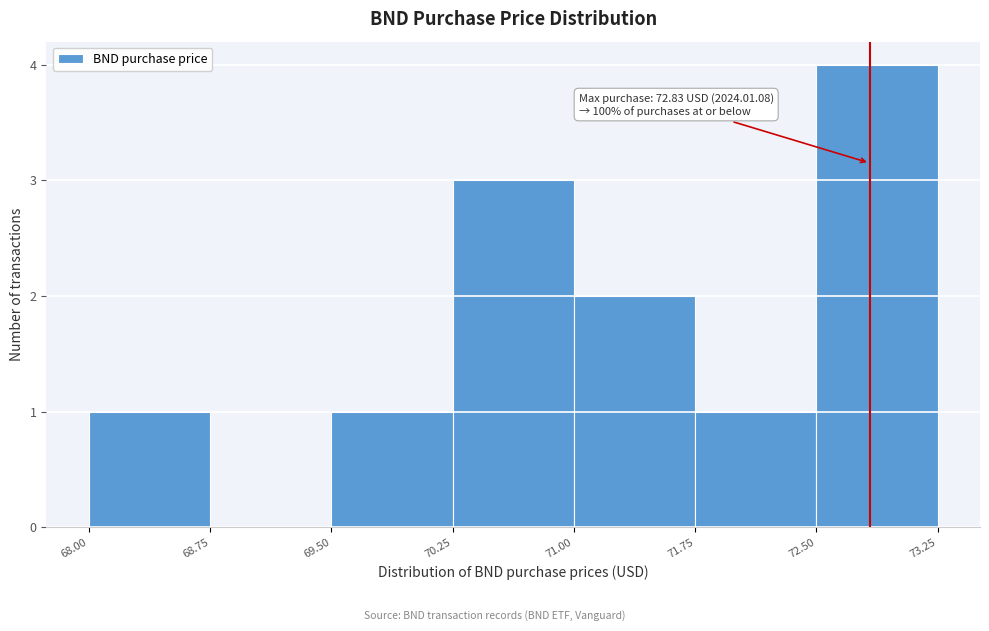

Which range on the x-axis has the tallest bar?

72.50 to 73.25